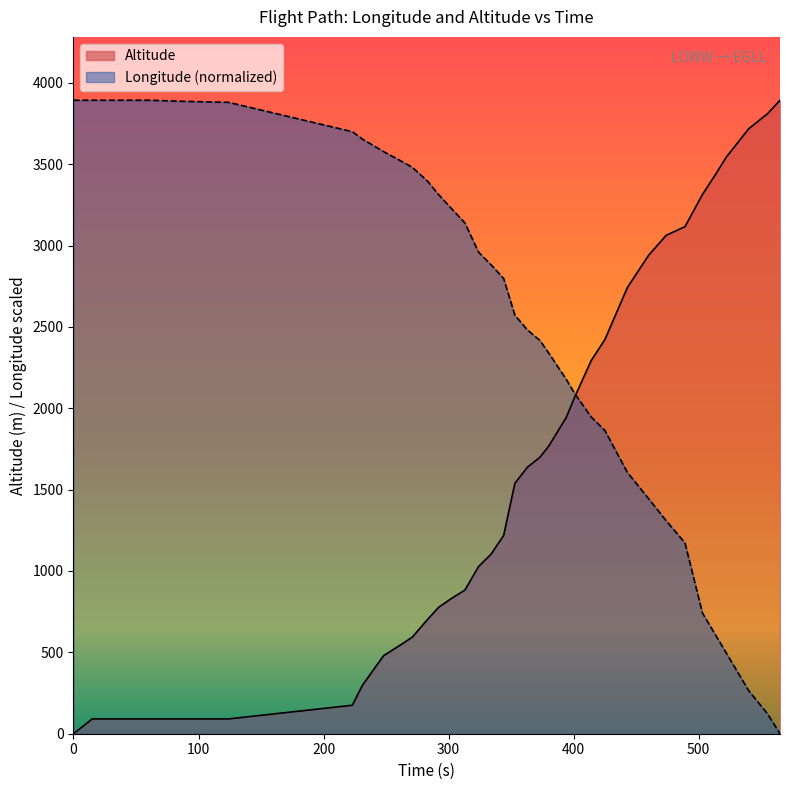

True or false: Altitude has more than 0 interior local peaks.

False